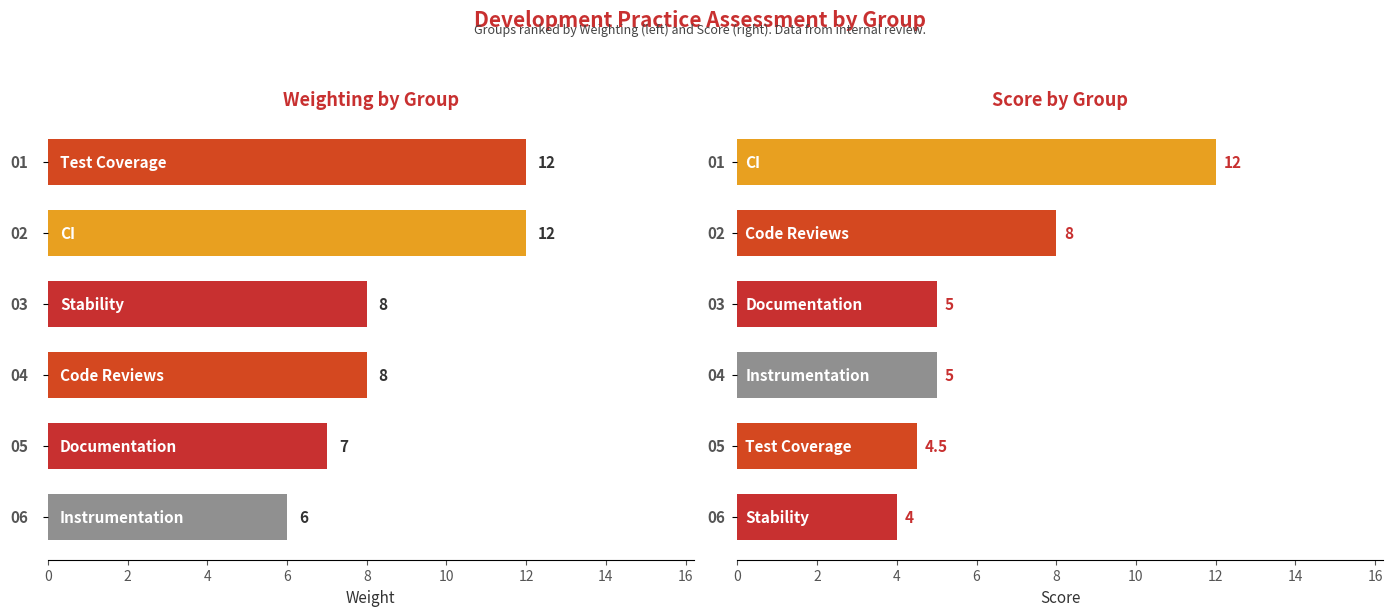

How many data points does each series have?

6